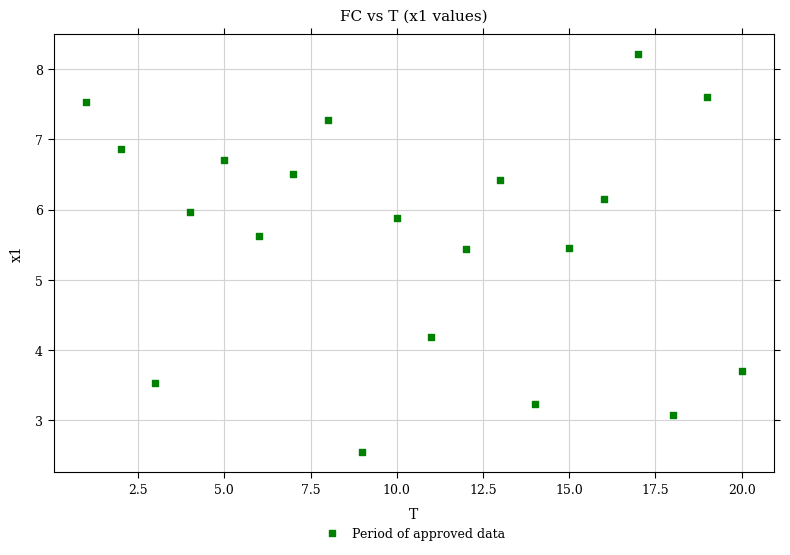

What is the range of X values (max minus min)?

19.0